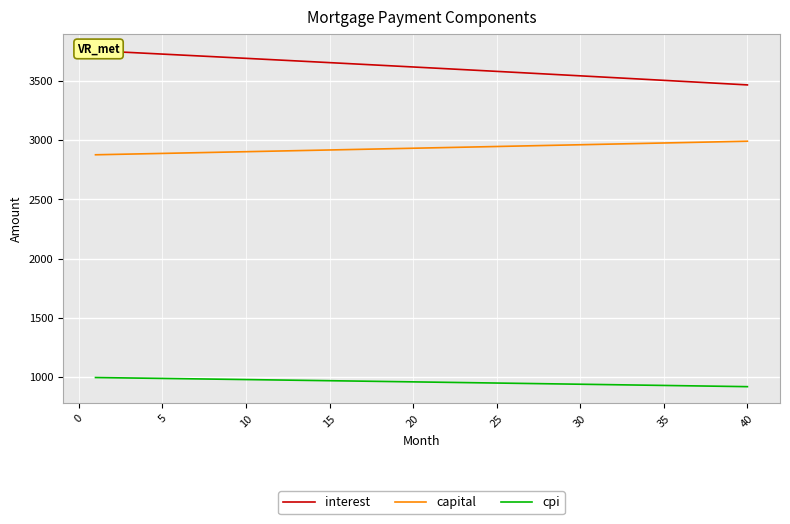

How many data points in cpi are less than 961?

20